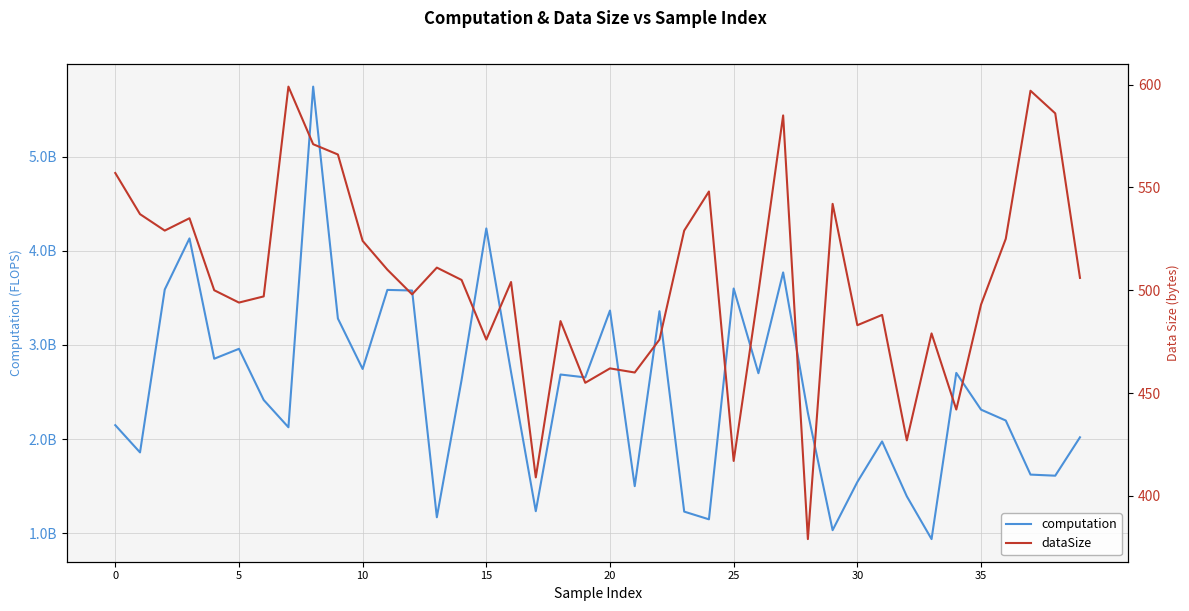

True or false: dataSize and computation cross at least once.

False